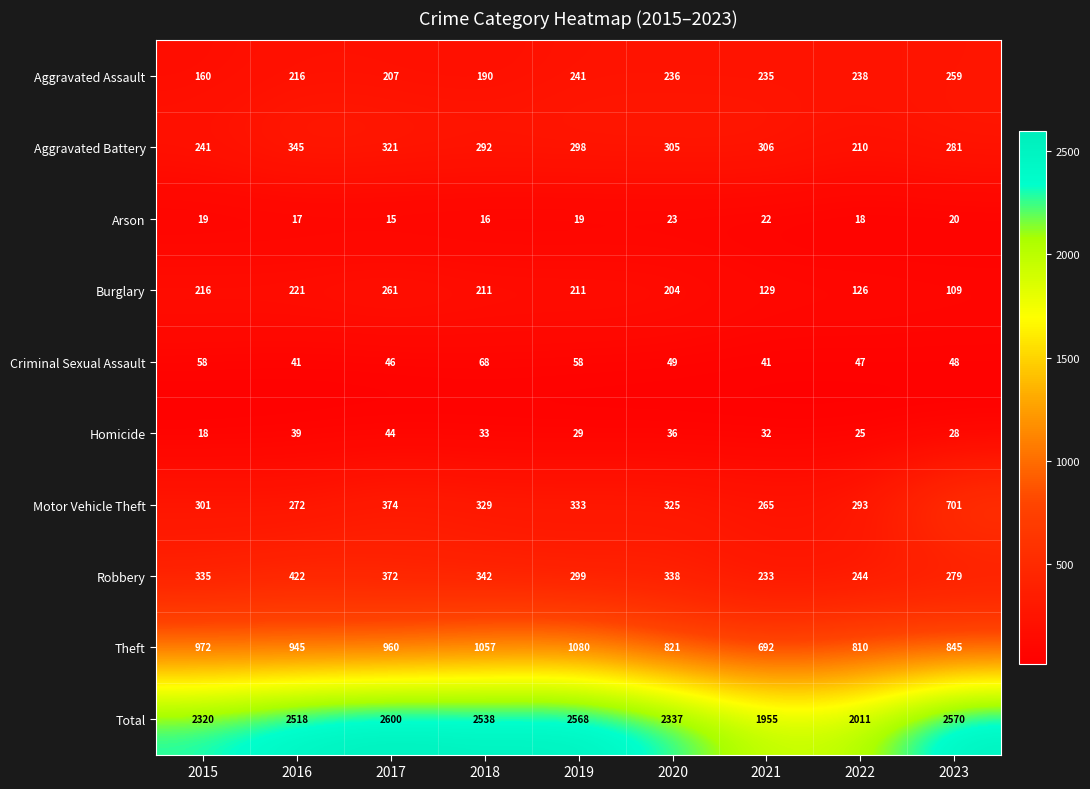

Rank the series at 2020 from lowest to highest value.

Arson, Homicide, Criminal Sexual Assault, Burglary, Aggravated Assault, Aggravated Battery, Motor Vehicle Theft, Robbery, Theft, Total